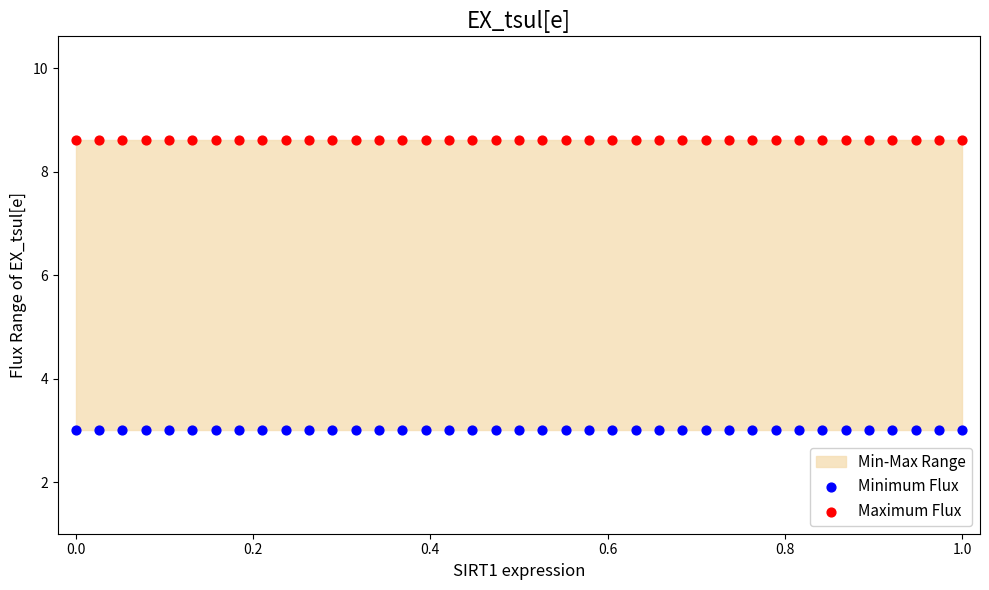

Which series reaches the minimum Y coordinate?

Minimum Flux